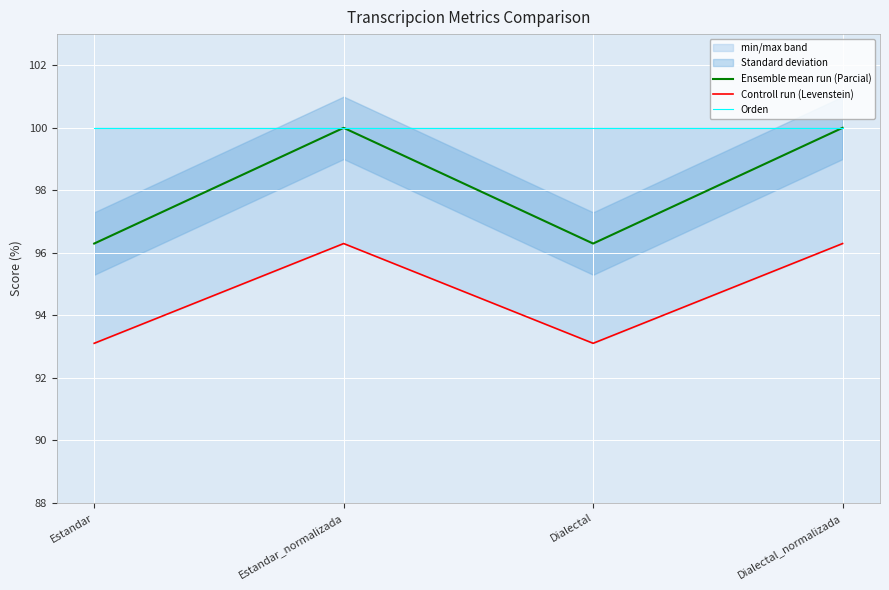

Which category has the lowest value in the Ensemble mean run (Parcial) series?

Estandar